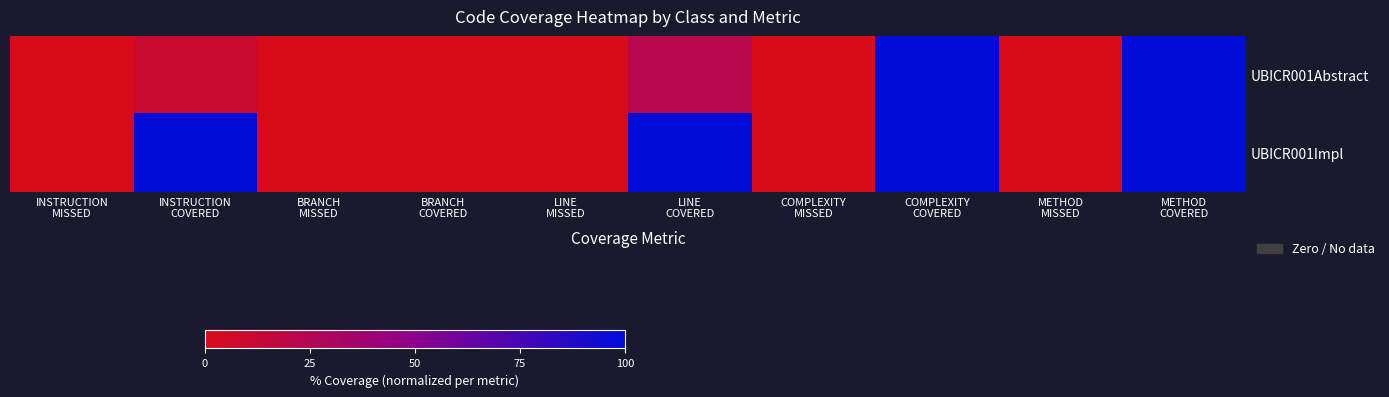

How many distinct data groups are displayed?

2